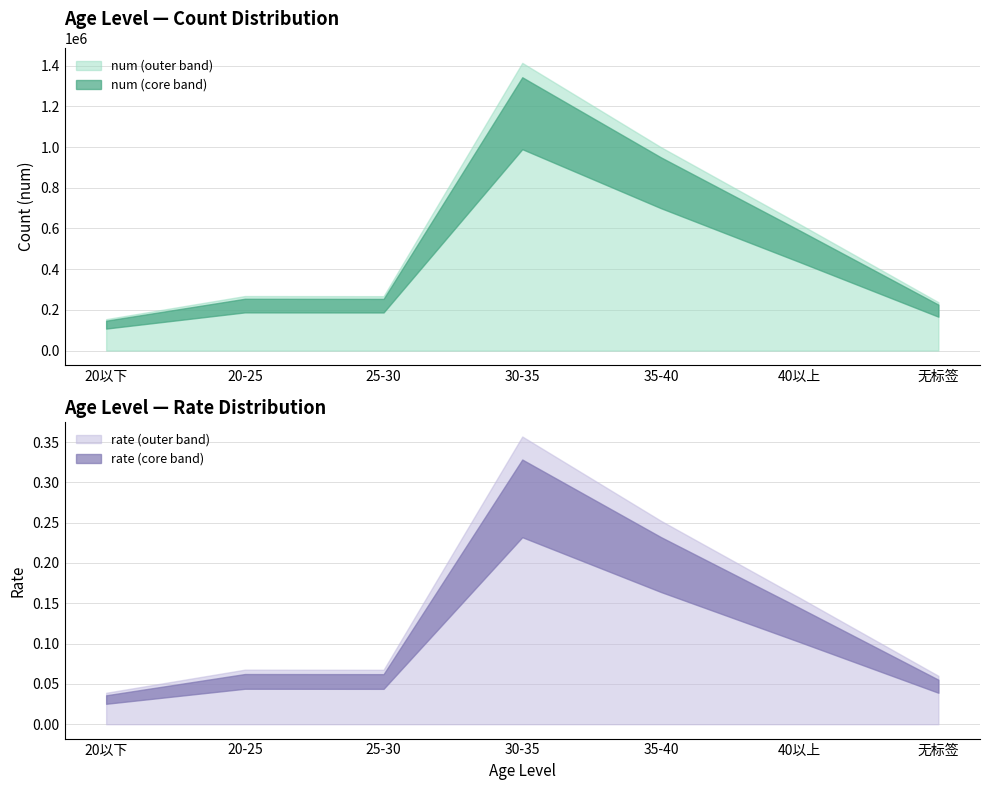

Which series has the widest spread of values?

num